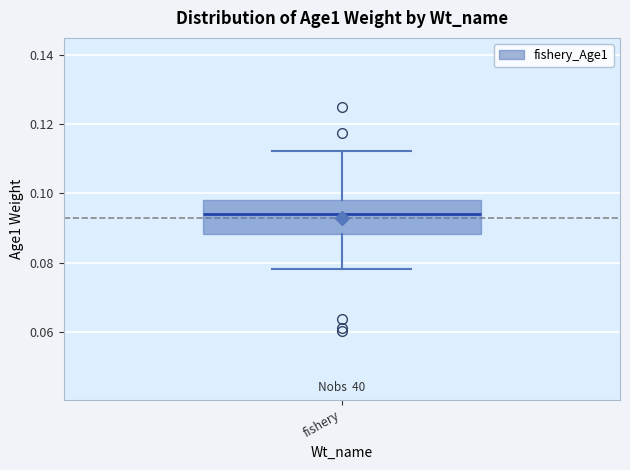

Where does the median line of the box for fishery sit on the y-axis? The values are not printed on the chart, so give them approximately, as read against the axis.

0.094